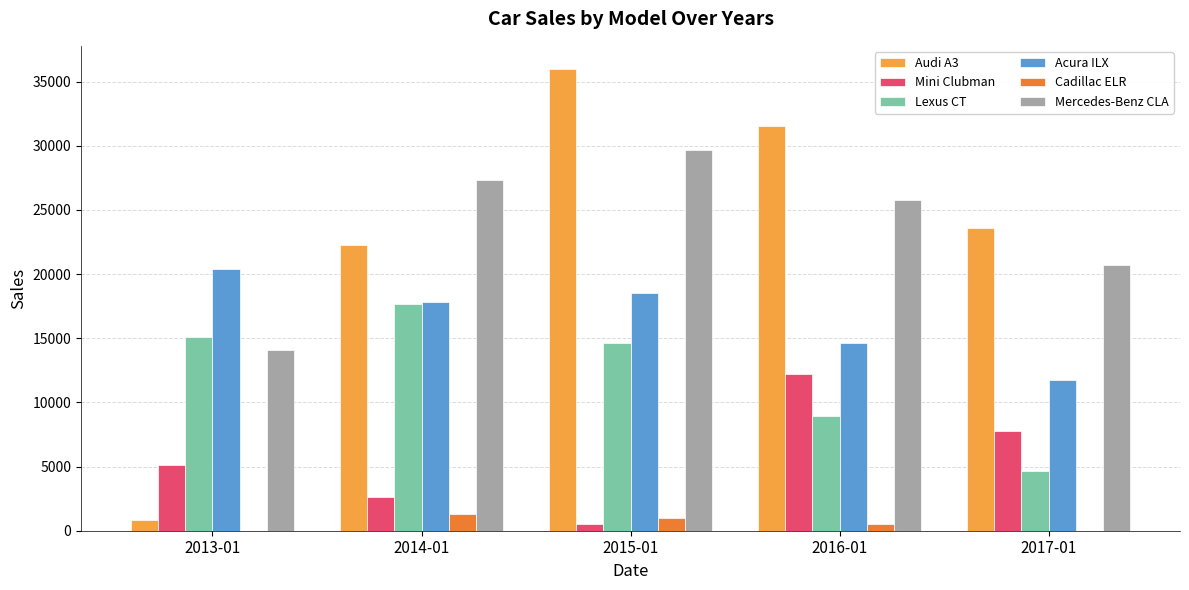

Which category has the highest value in the Acura ILX series?

2013-01